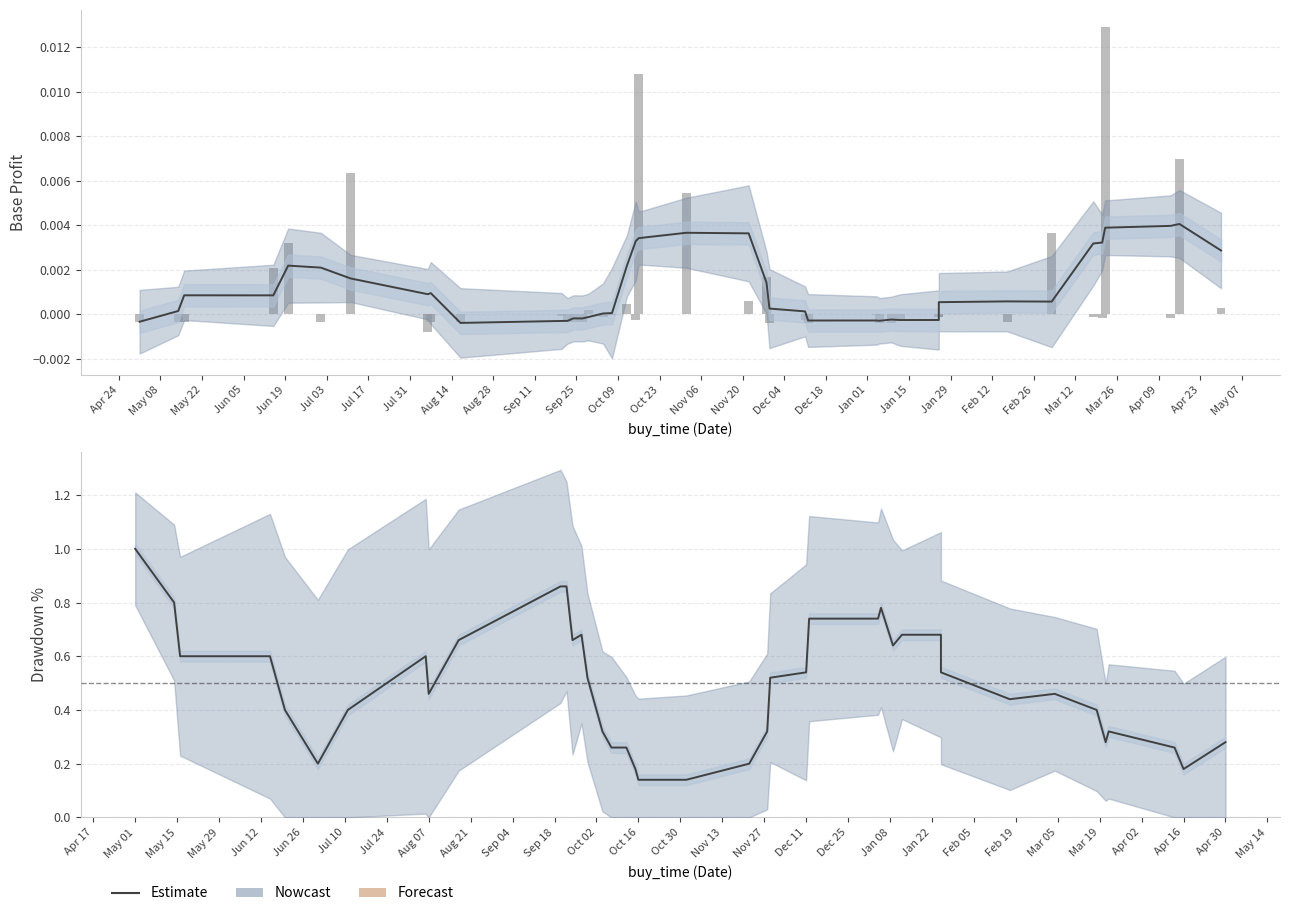

At which category does the chart reach its minimum across all series?

7